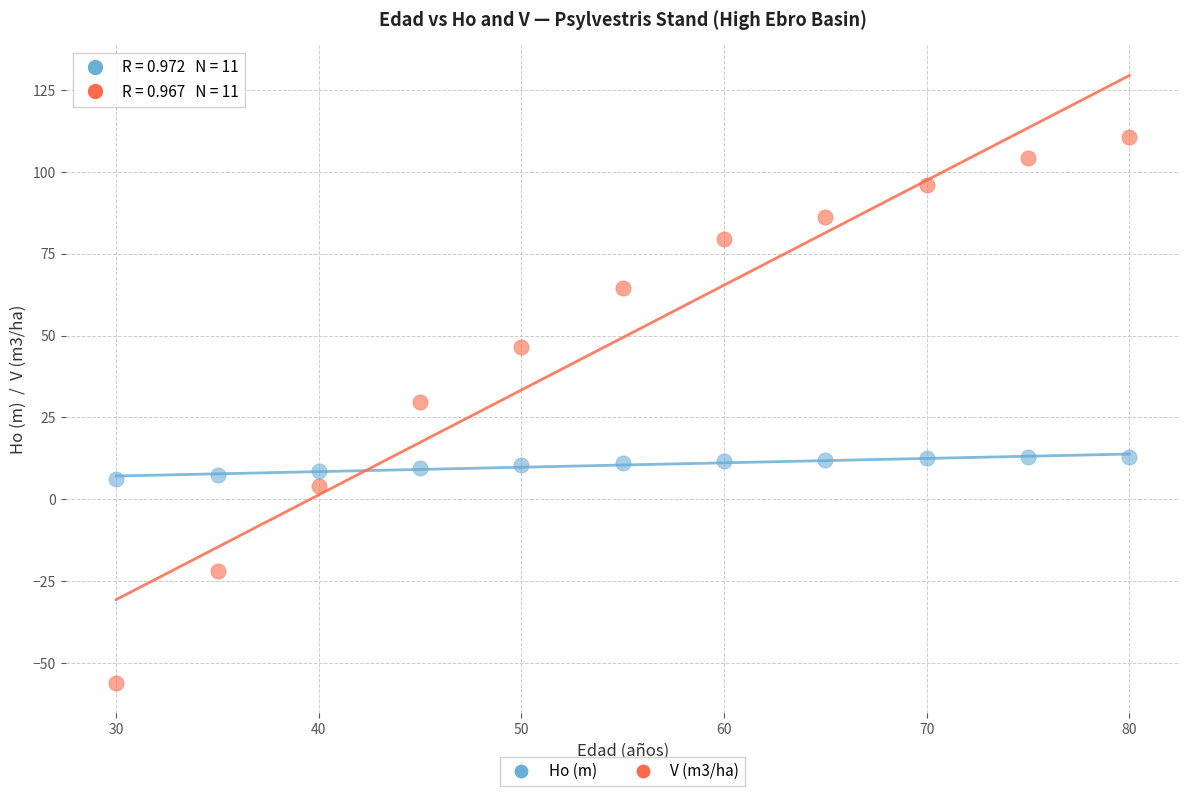

Across all data points, what is the range of X values (max minus min)?

50.0